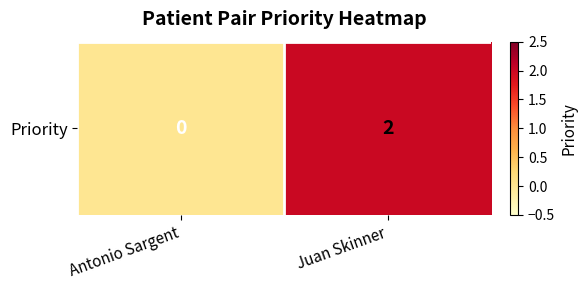

List the labels in order of value, smallest first.

Antonio Sargent, Juan Skinner